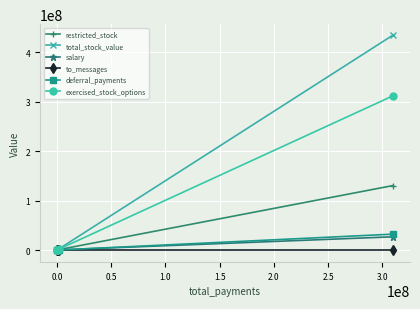

True or false: total_stock_value has more than 1 points higher than both neighbors.

False